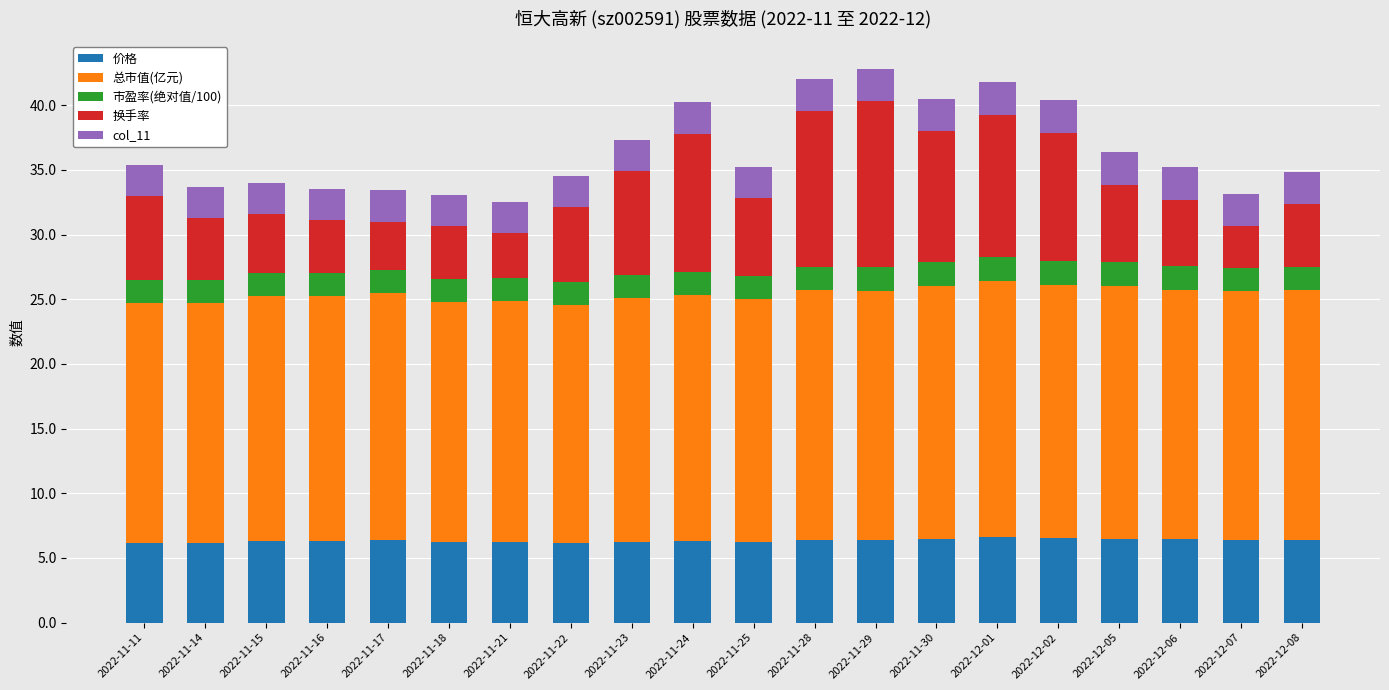

What are all the series names shown in the legend?

价格, 总市值(亿元), 市盈率(绝对值/100), 换手率, col_11